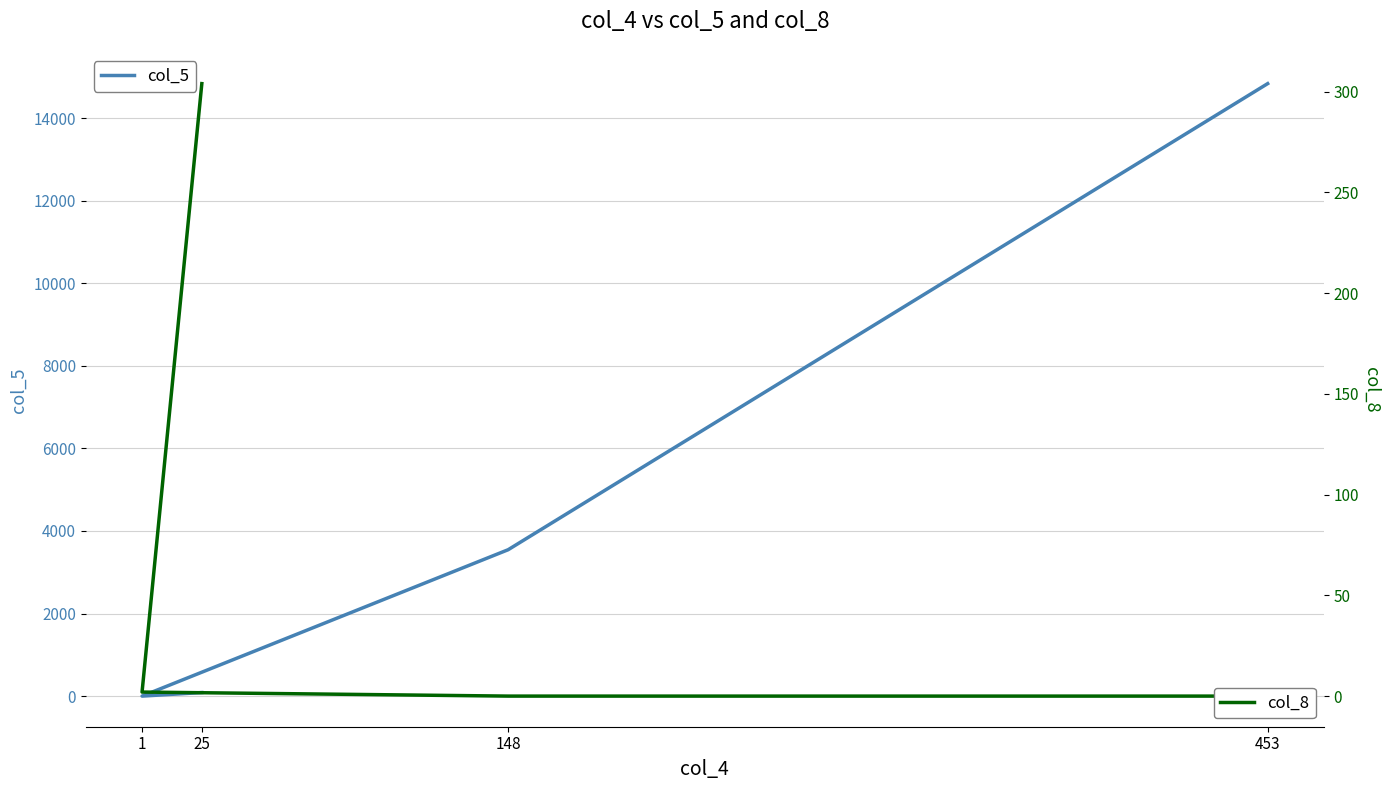

Between 1 and 148, which series saw the biggest shift?

col_5